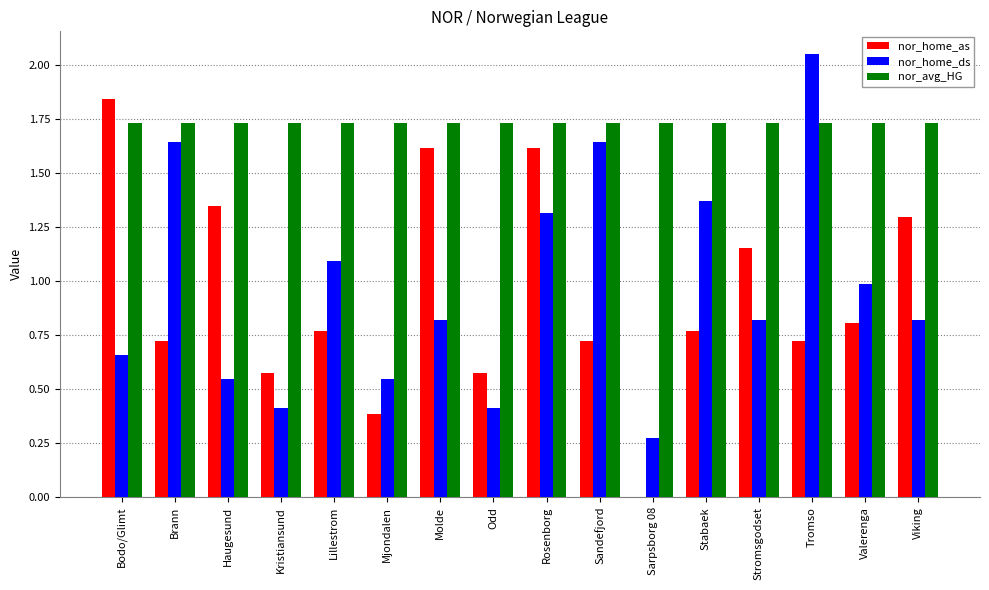

How many groups of bars are there?

16